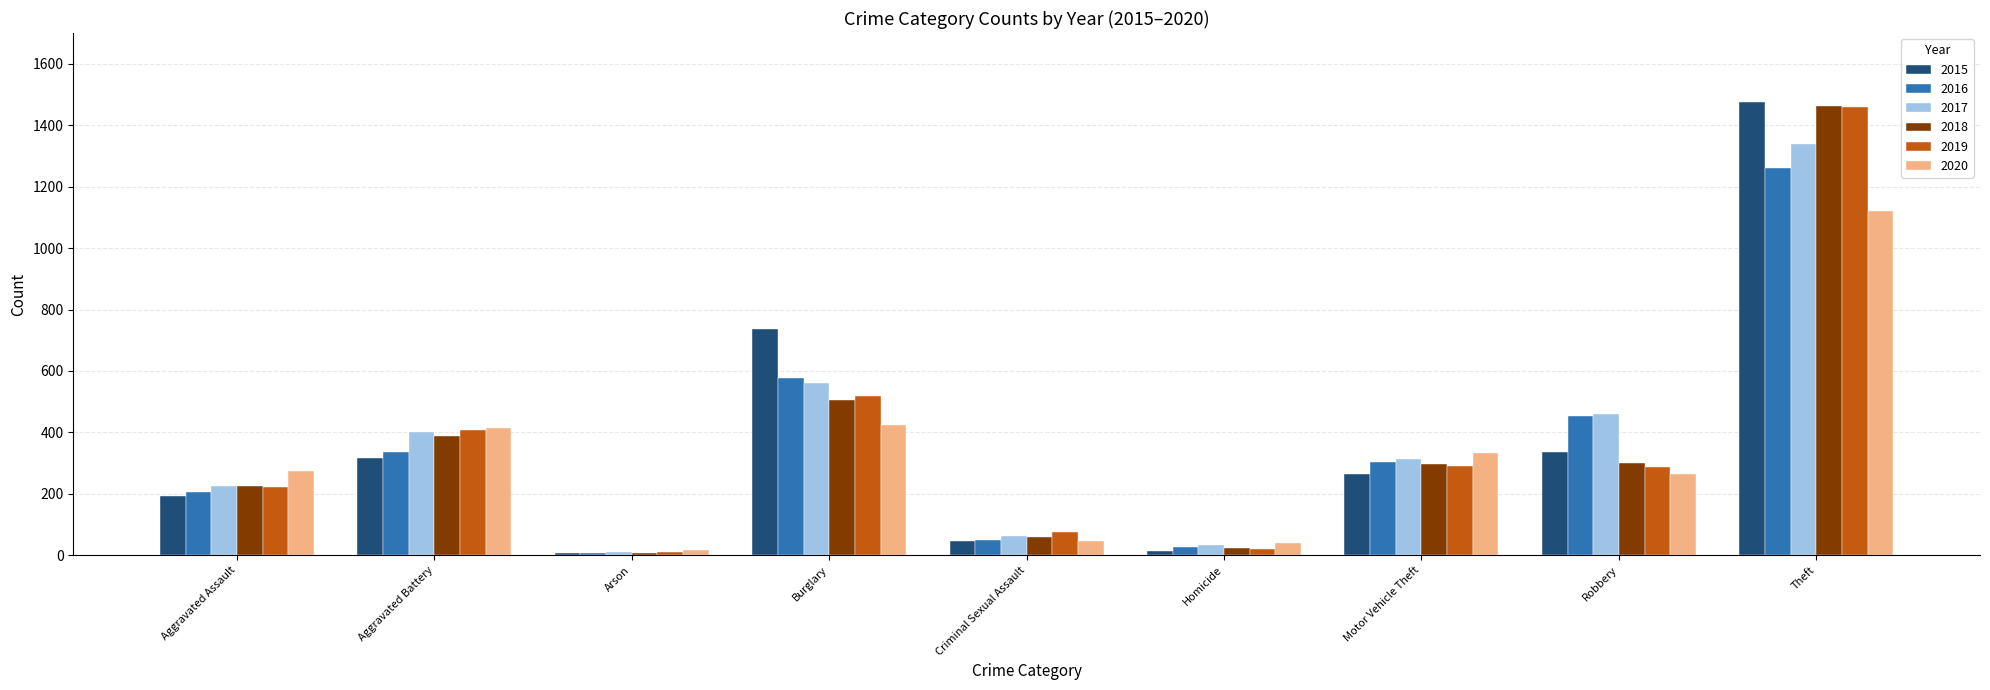

What is the value of the 2018 bar at the 2nd from the left?

389